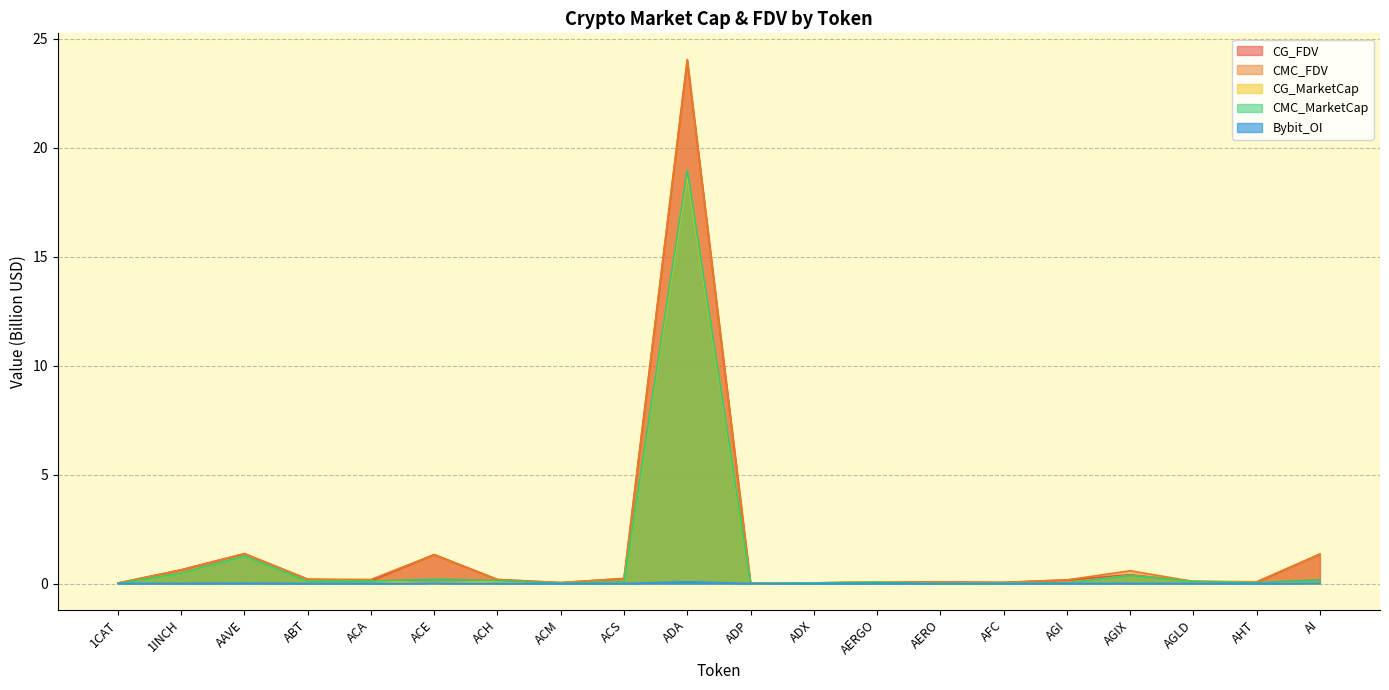

Does the chart display data point markers on the line(s)?

No